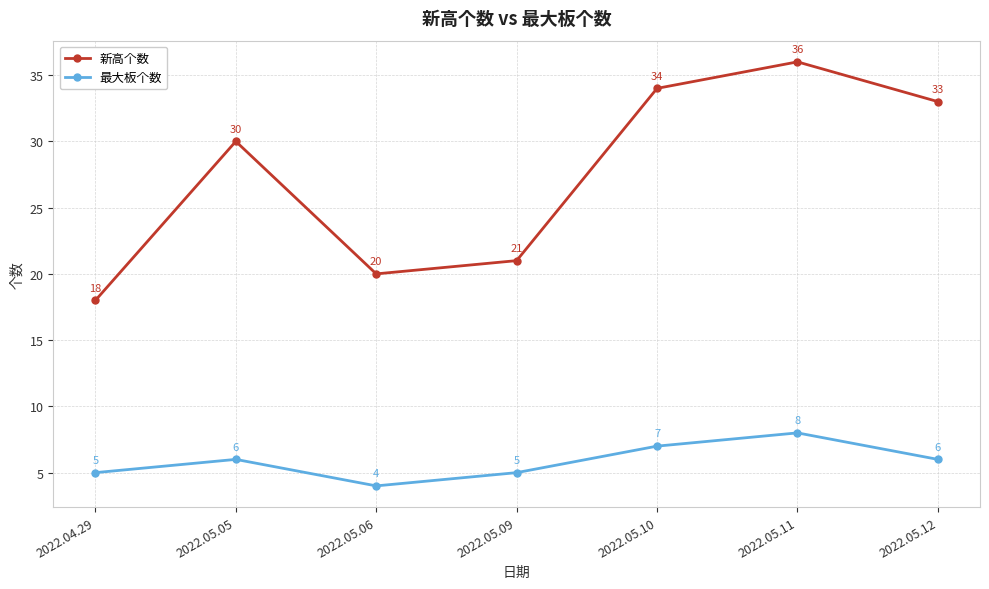

Rank the series by their maximum value, from highest to lowest.

新高个数, 最大板个数